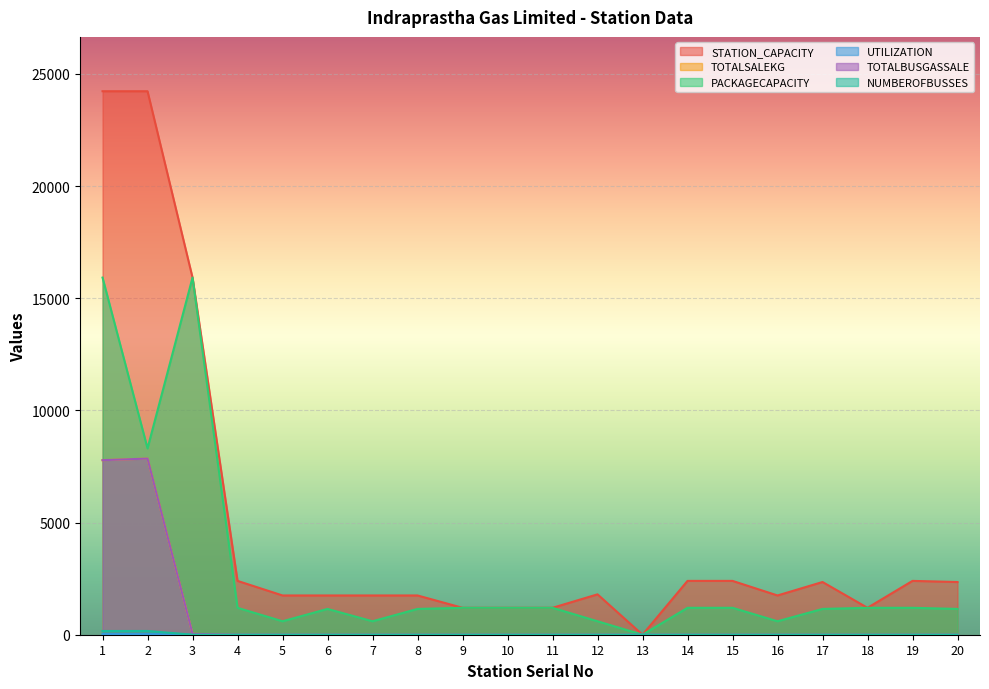

Which series changed the most between 9 and 10?

STATION_CAPACITY